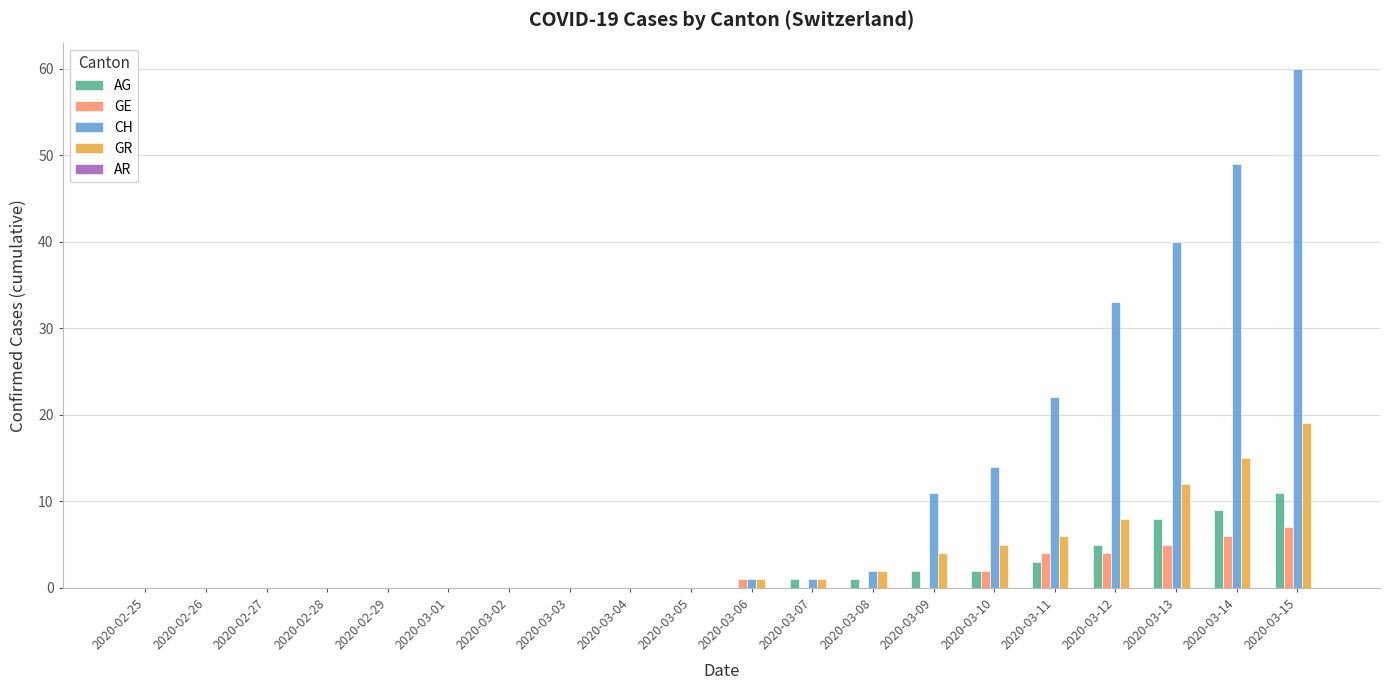

What is the maximum value for CH?

60